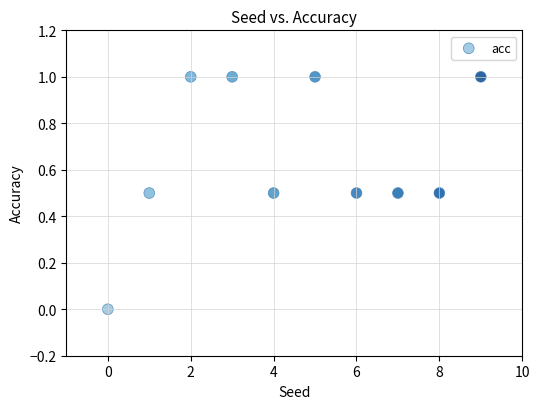

What is the average Y value?

0.7